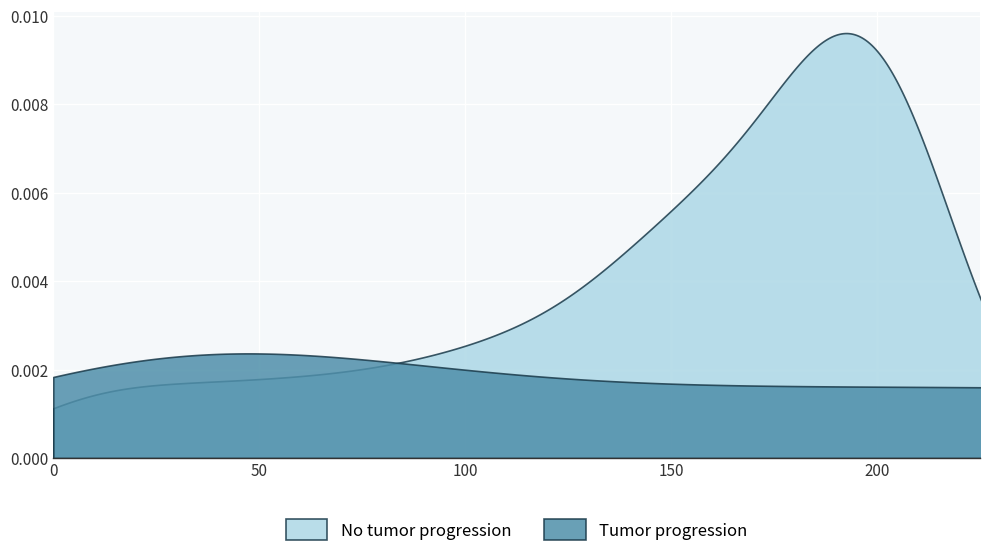

True or false: x_values and y_values cross at least once.

False